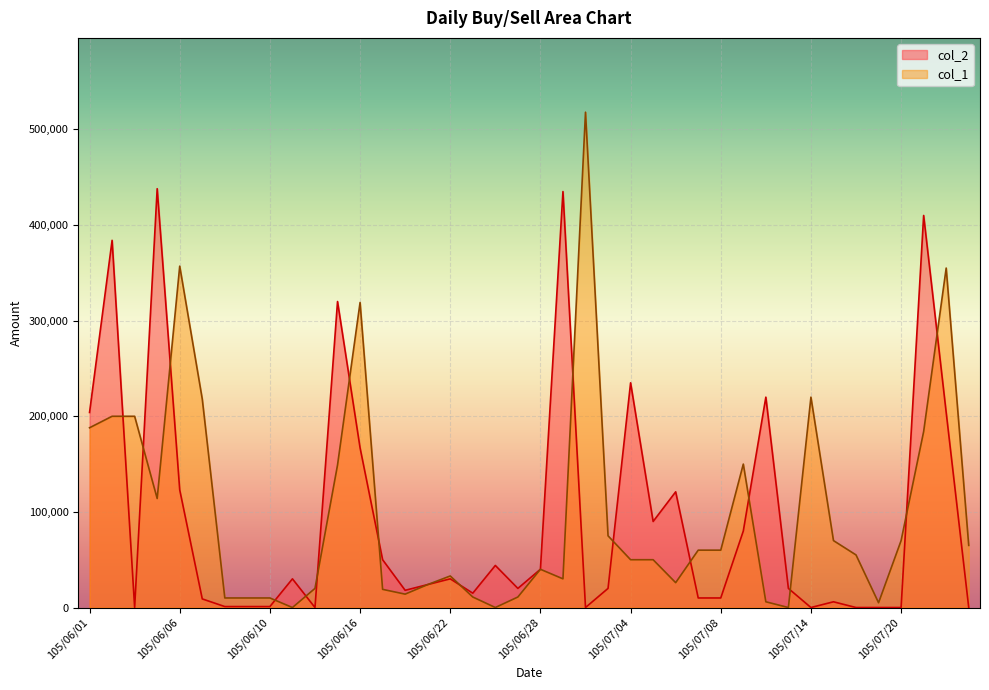

The value at 105/06/06 is 206473. True or false?

False